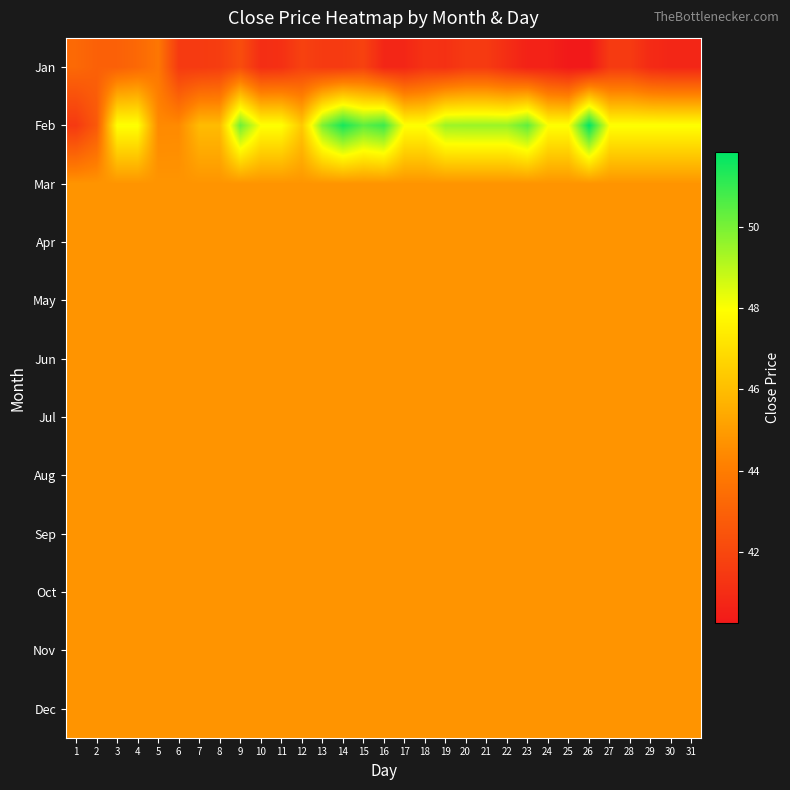

Between 25 and 24, which is larger?

24